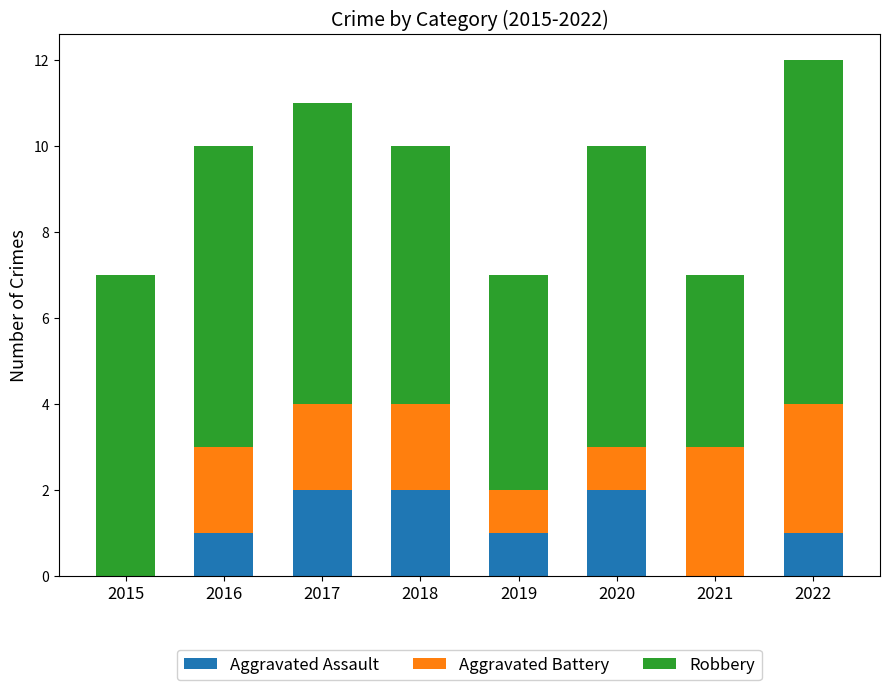

What is the sum of the Aggravated Assault values at 2016 and 2019?

2